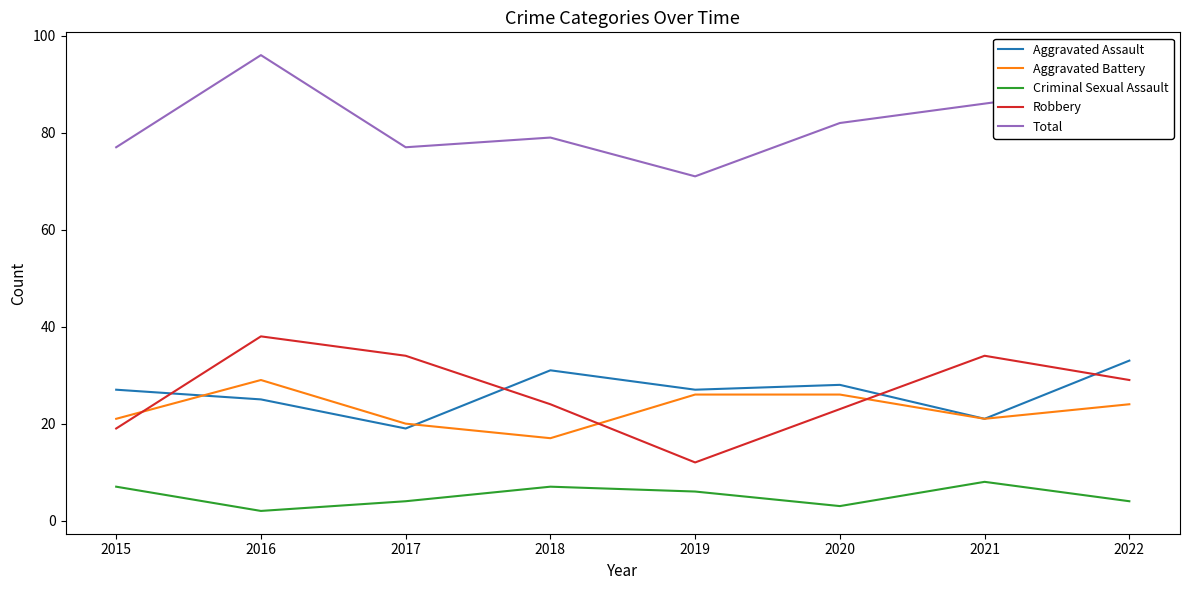

What value does the Total series have at 2017, to the nearest 5?

75